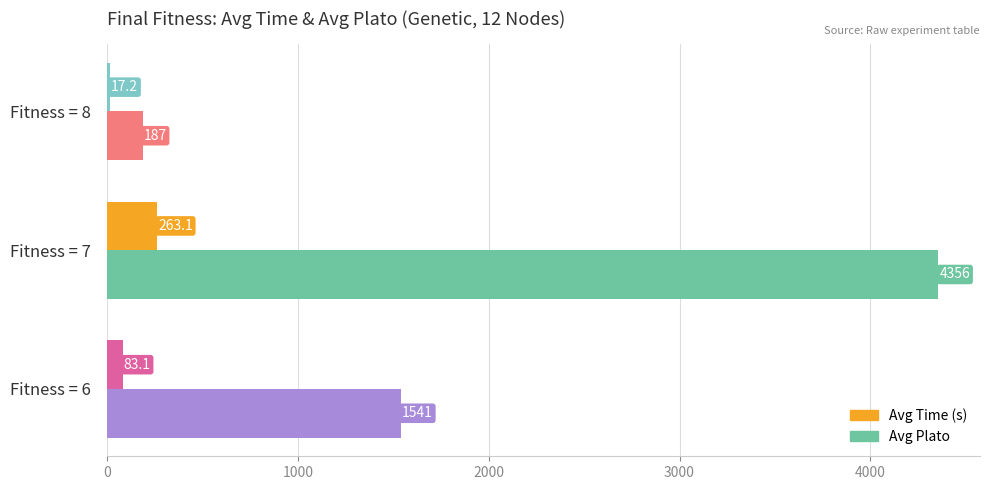

List the series in order of their peak value, highest first.

Avg Plato, Avg Time (s)